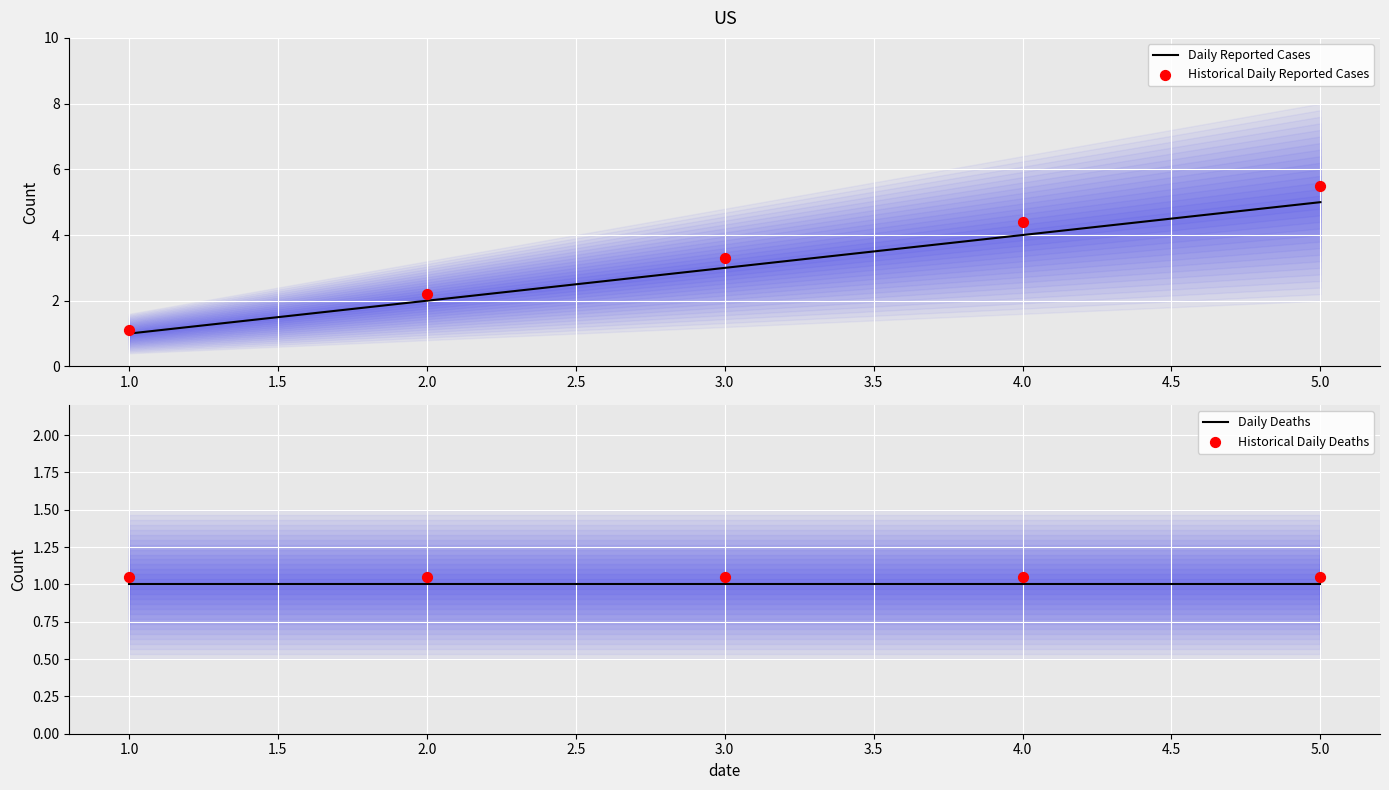

Which series reaches the maximum Y coordinate?

Historical Daily Reported Cases